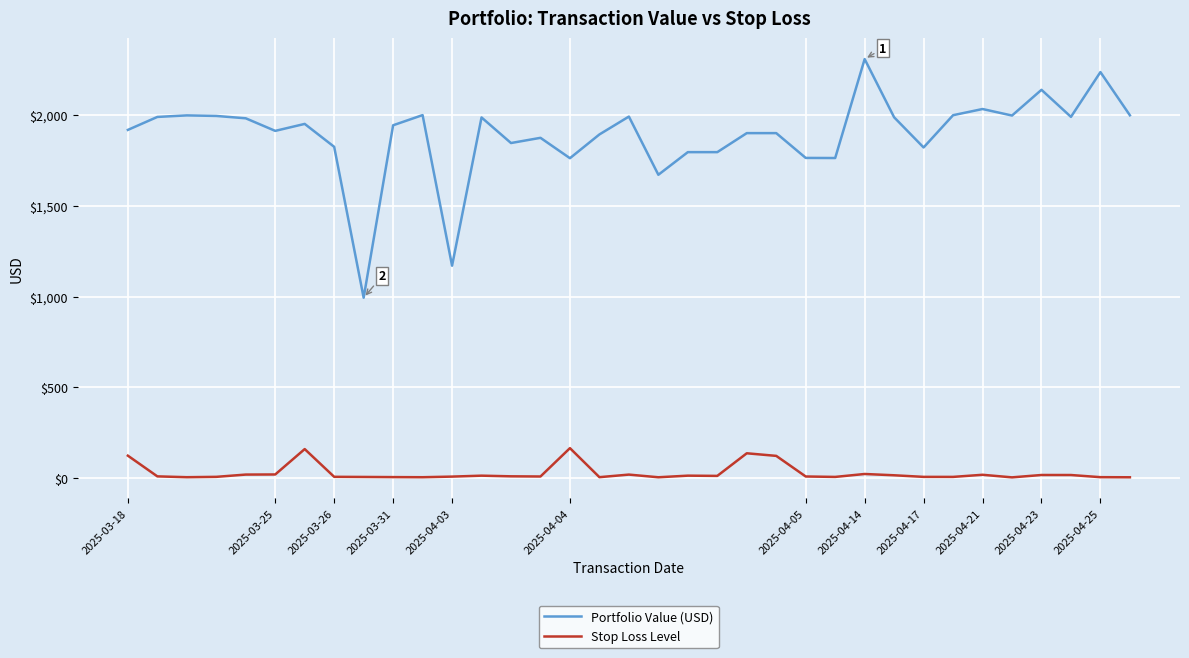

What are all the series names shown in the legend?

Portfolio Value (USD), Stop Loss Level